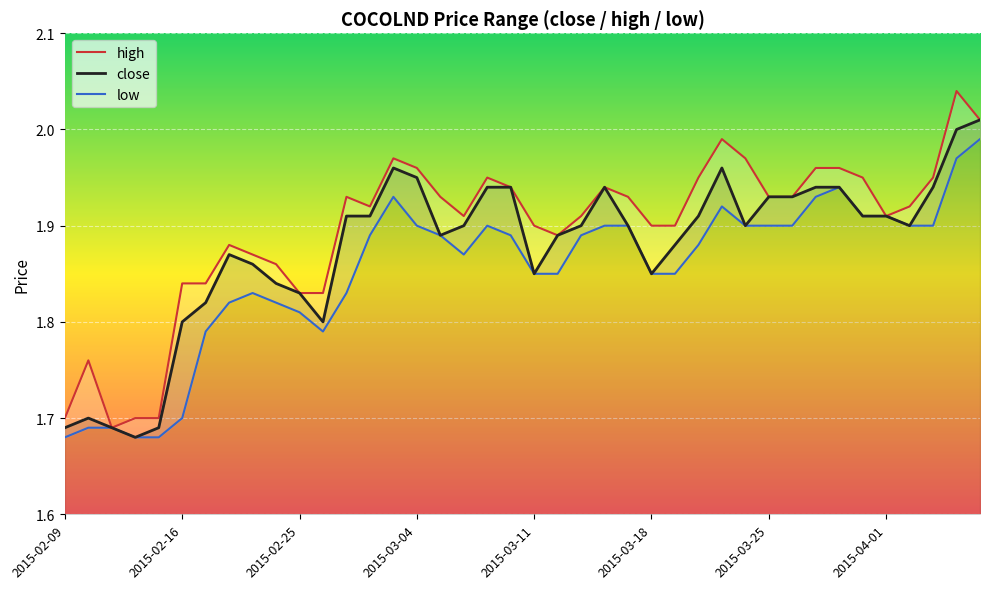

At which category is the sum across all series the highest?

2015-04-06